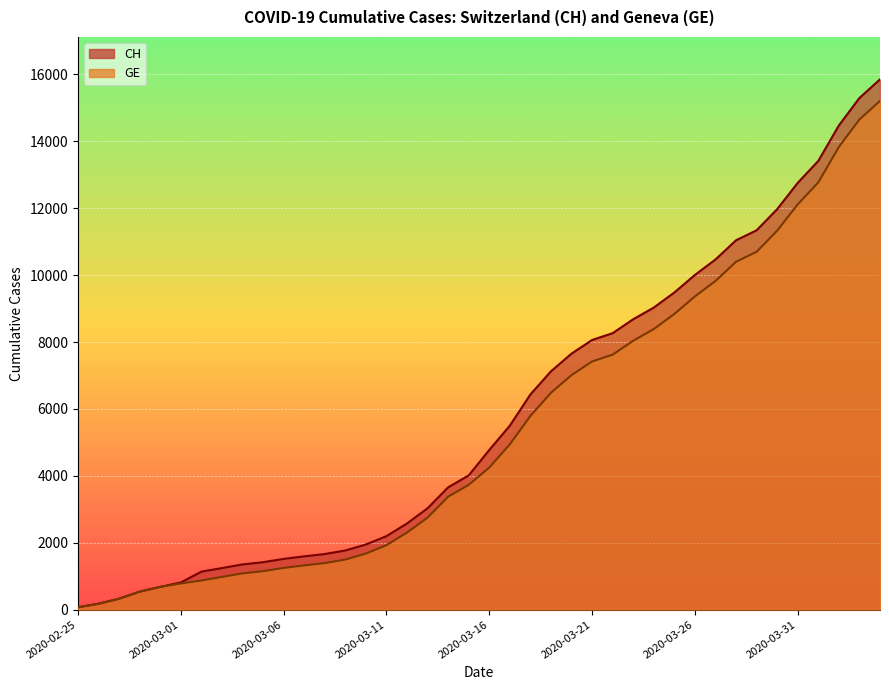

Between 2020-03-27 and 2020-04-04, which is larger?

2020-04-04